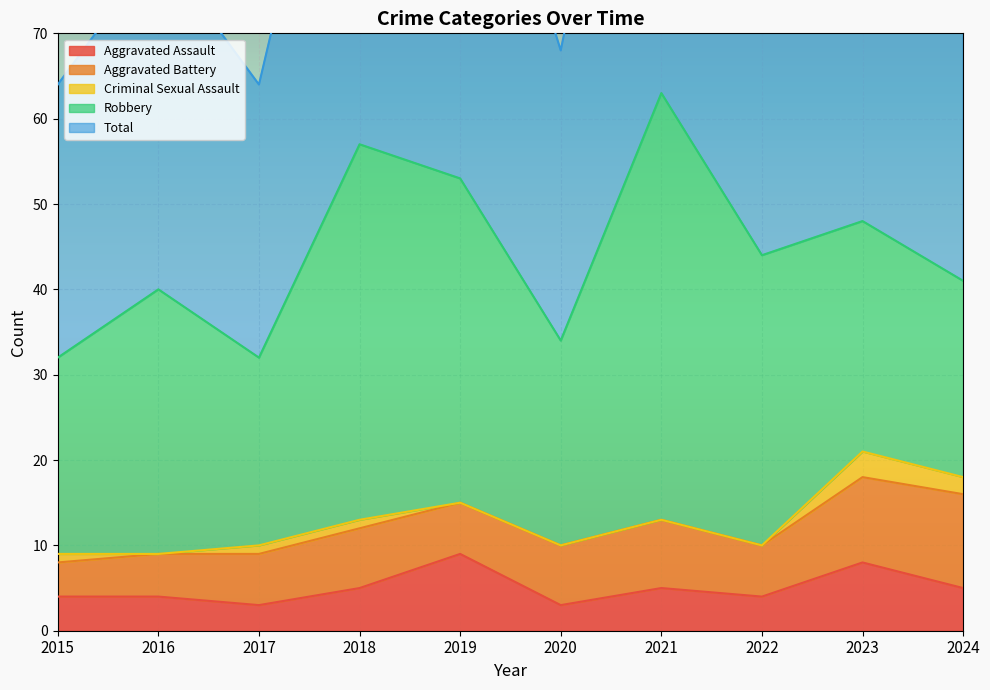

Rank the series at 2022 from lowest to highest value.

Criminal Sexual Assault, Aggravated Assault, Aggravated Battery, Robbery, Total